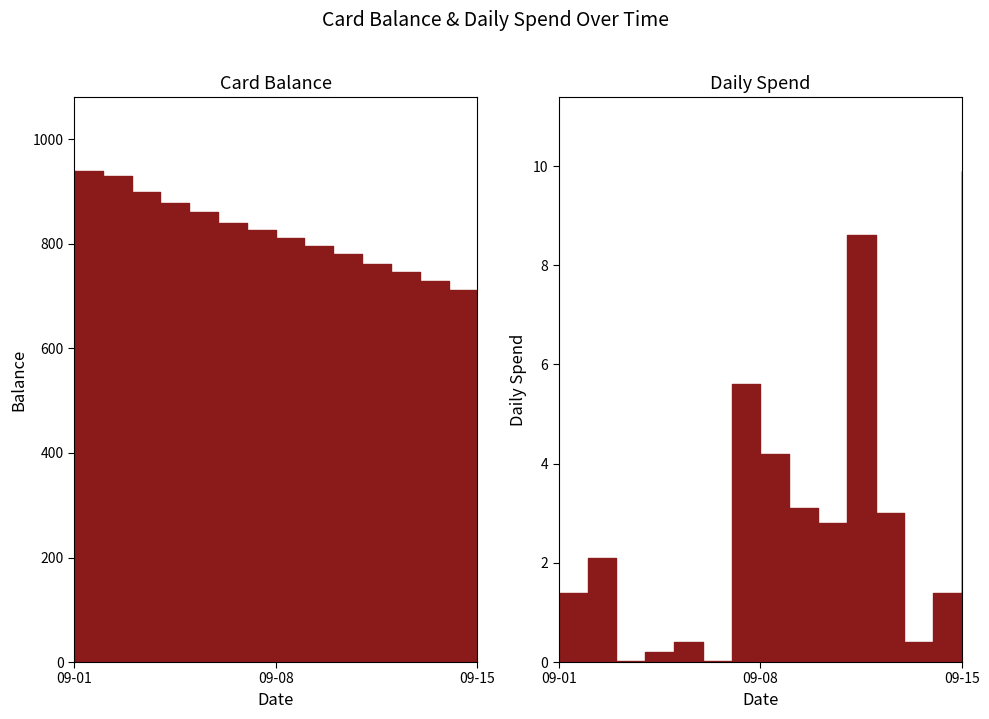

True or false: Balance (col_6) and Spend (col_5) cross at least once.

False